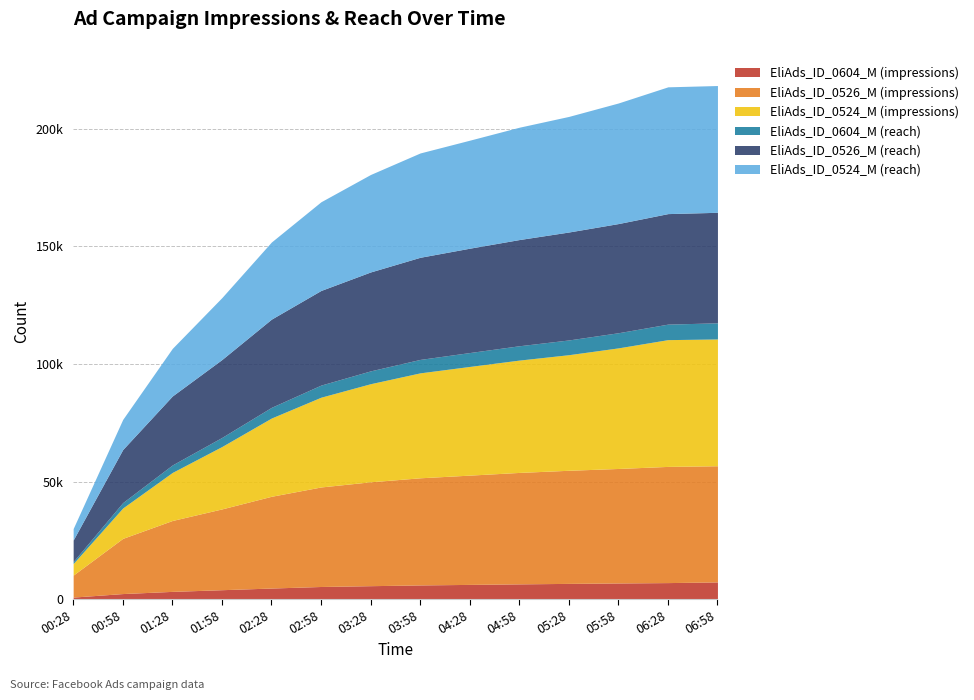

Reading left to right, extract all data points from this chart.

EliAds_ID_0604_M (impressions): 00:28=847	00:58=2347	01:28=3276	01:58=3988	02:28=4697	02:58=5356	03:28=5700	03:58=6016	04:28=6242	04:58=6471	05:28=6673	05:58=6852	06:28=7012	06:58=7294
EliAds_ID_0526_M (impressions): 00:28=9337	00:58=23470	01:28=30147	01:58=34356	02:28=39019	02:58=42323	03:28=44174	03:58=45560	04:28=46469	04:58=47389	05:28=48100	05:58=48692	06:28=49407	06:58=49407
EliAds_ID_0524_M (impressions): 00:28=4926	00:58=12925	01:28=20430	01:58=26530	02:28=33281	02:58=38175	03:28=41720	03:58=44626	04:28=46219	04:58=47771	05:28=49154	05:58=51283	06:28=53914	06:58=53914
EliAds_ID_0604_M (reach): 00:28=829	00:58=2292	01:28=3189	01:58=3865	02:28=4544	02:58=5153	03:28=5458	03:58=5720	04:28=5910	04:58=6096	05:28=6272	05:58=6440	06:28=6598	06:58=6868
EliAds_ID_0526_M (reach): 00:28=9163	00:58=22563	01:28=29320	01:58=33130	02:28=37515	02:58=40239	03:28=42064	03:58=43430	04:28=44376	04:58=45162	05:28=45904	05:58=46425	06:28=46995	06:58=46995
EliAds_ID_0524_M (reach): 00:28=4877	00:58=12810	01:28=20240	01:58=26336	02:28=32798	02:58=37722	03:28=41450	03:58=44363	04:28=45929	04:58=47771	05:28=49154	05:58=51283	06:28=53914	06:58=53914